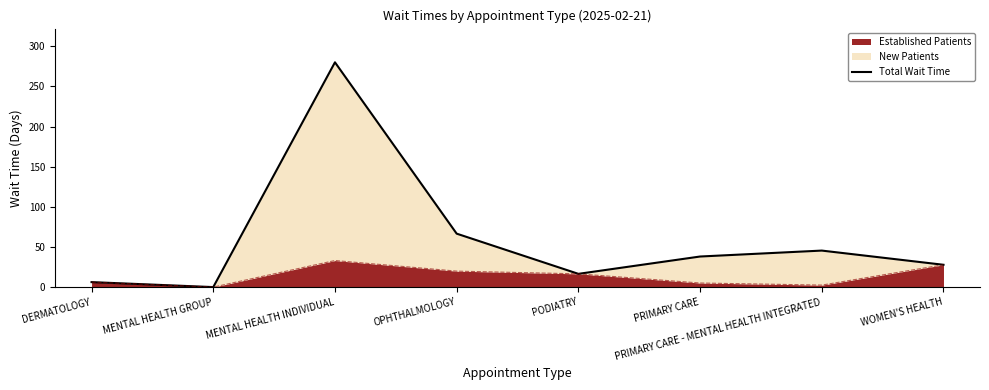

The value at PODIATRY is 16.5. True or false?

True